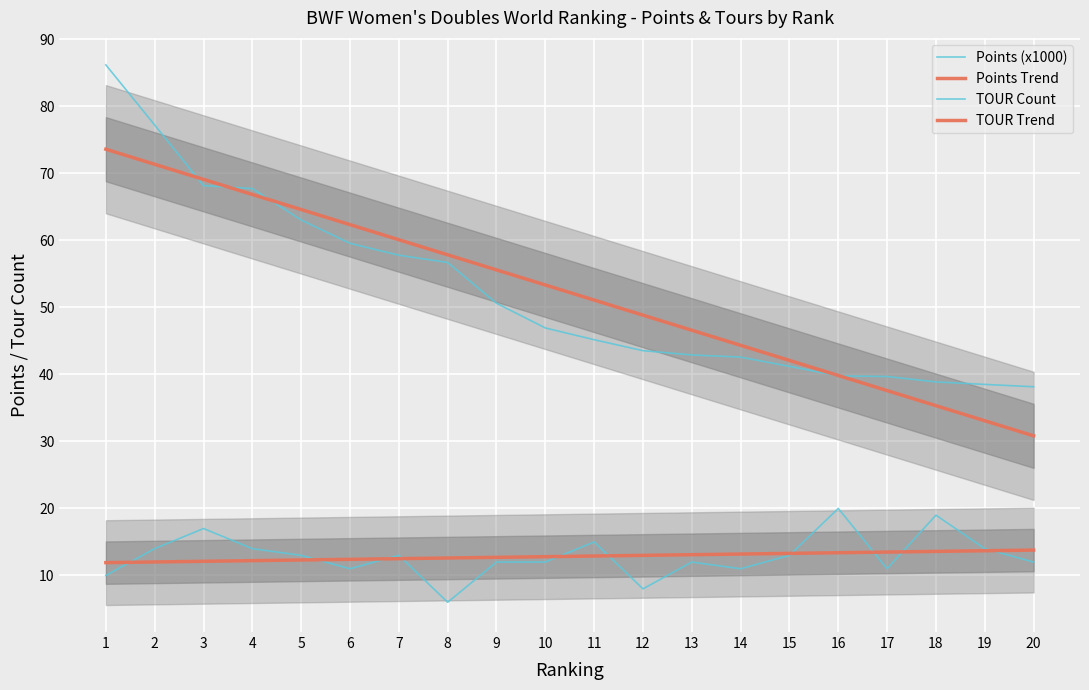

Reading left to right, list all the values displayed in this chart.

Points (x1000): 86.2	77.2	68.2	67.7	63.0	59.6	57.8	56.7	50.6	46.9	45.2	43.5	42.9	42.6	41.2	39.8	39.7	38.9	38.5	38.2
Points Trend: 73.6	71.4	69.1	66.8	64.6	62.3	60.1	57.8	55.6	53.3	51.1	48.8	46.6	44.3	42.1	39.8	37.6	35.3	33.1	30.8
TOUR Count: 10.0	14.0	17.0	14.0	13.0	11.0	13.0	6.0	12.0	12.0	15.0	8.0	12.0	11.0	13.0	20.0	11.0	19.0	14.0	12.0
TOUR Trend: 11.9	12.0	12.1	12.2	12.3	12.4	12.5	12.6	12.7	12.8	12.9	13.0	13.1	13.2	13.3	13.4	13.5	13.6	13.7	13.8